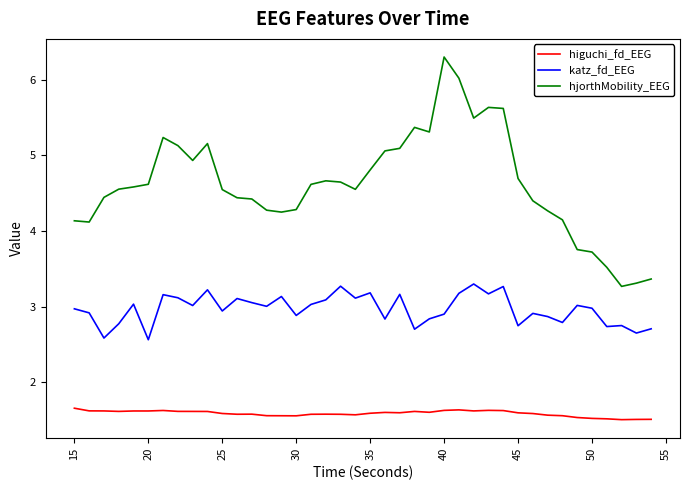

Rank the series by their average value, from lowest to highest.

higuchi_fd_EEG, katz_fd_EEG, hjorthMobility_EEG